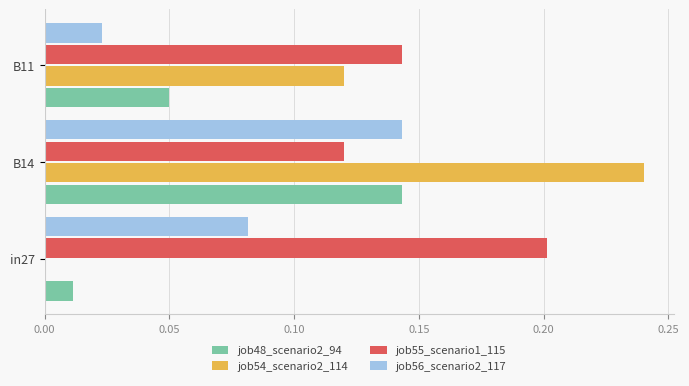

What is the total value across all series at in27?

0.3